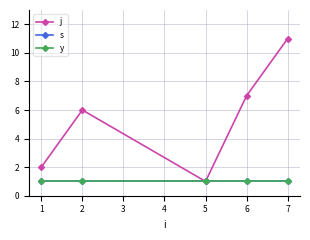

Is this an area chart (filled region under the line)?

No